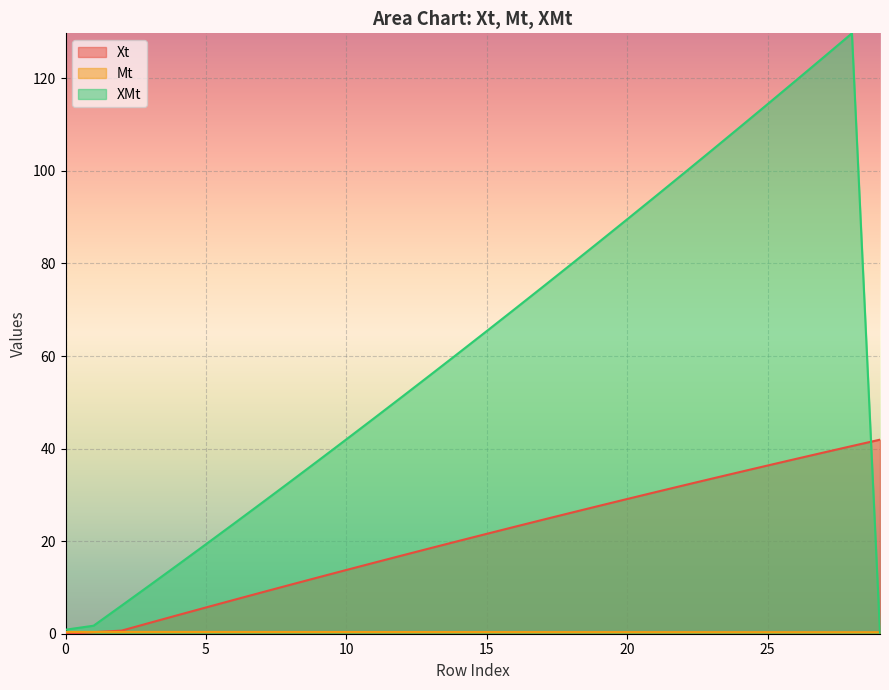

List the series in order of their peak value, lowest first.

Mt, Xt, XMt